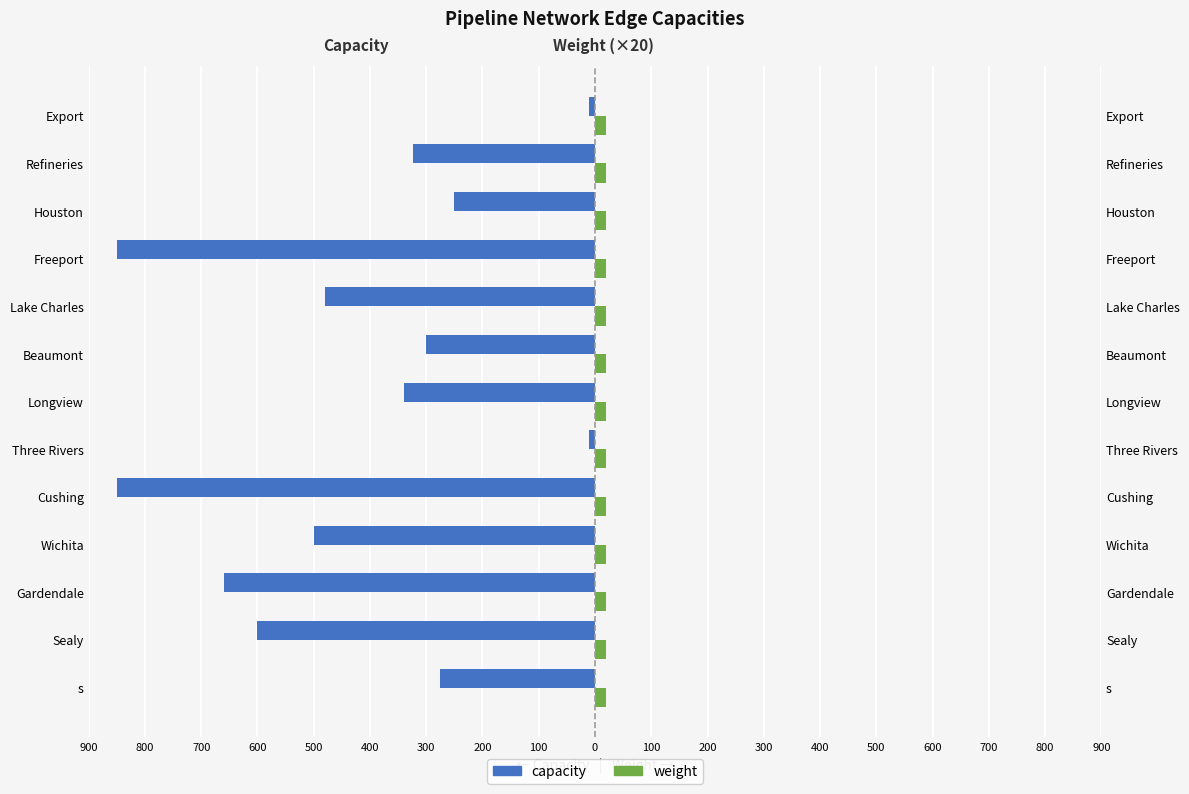

What is the minimum value for weight?

0.4